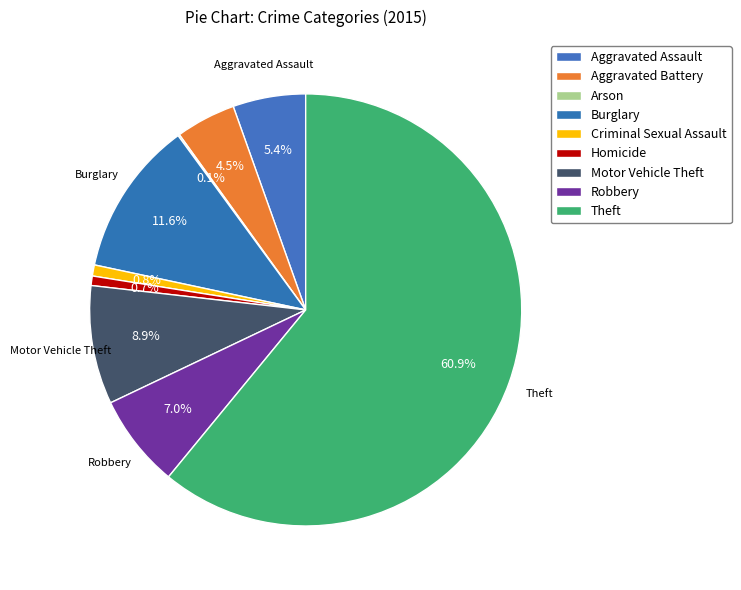

How many slices are in this pie chart?

9